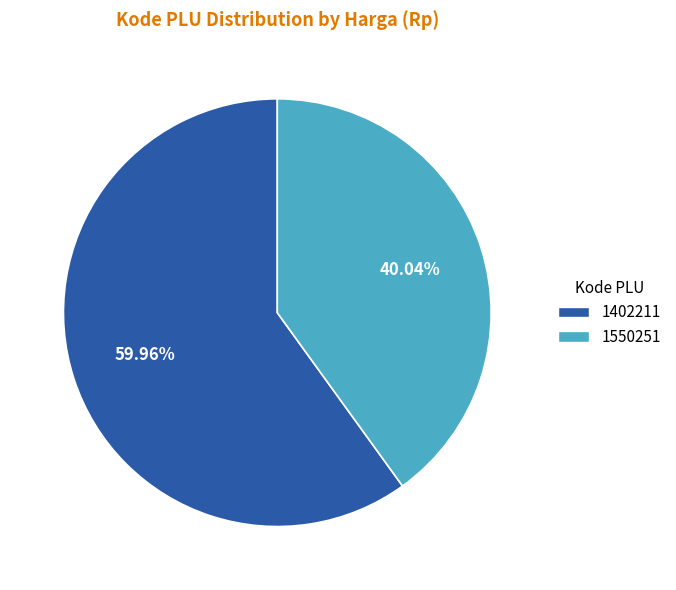

To the nearest percent, what is the difference between the 1550251 and 1402211 slice percentages?

20%